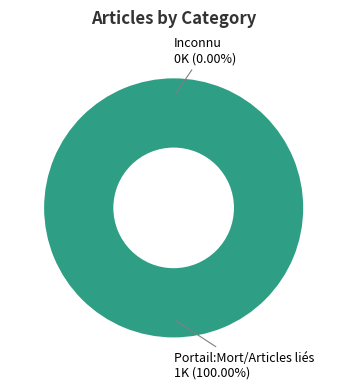

Is it true that Inconnu is 6% of the pie?

False